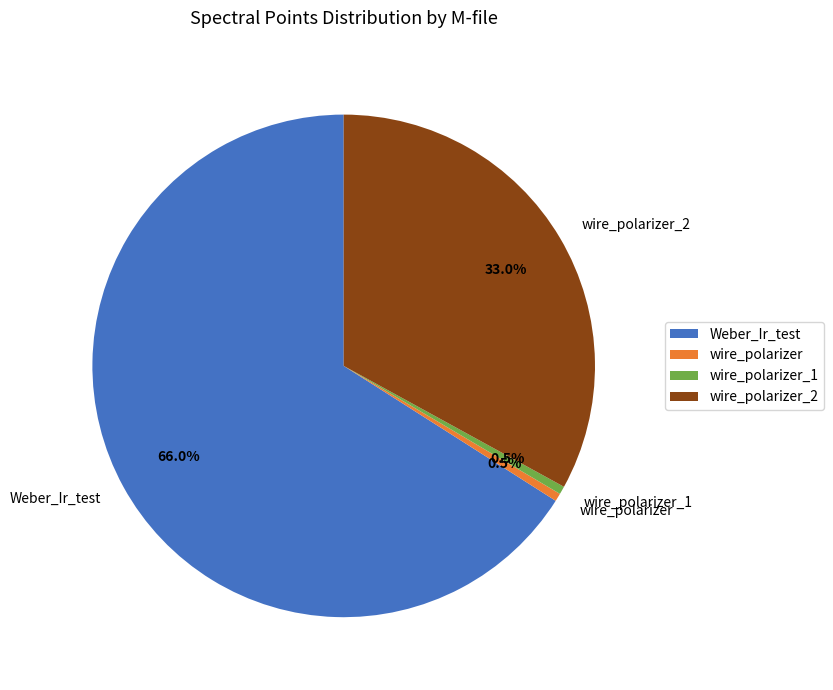

Is there a majority slice in this chart?

Yes